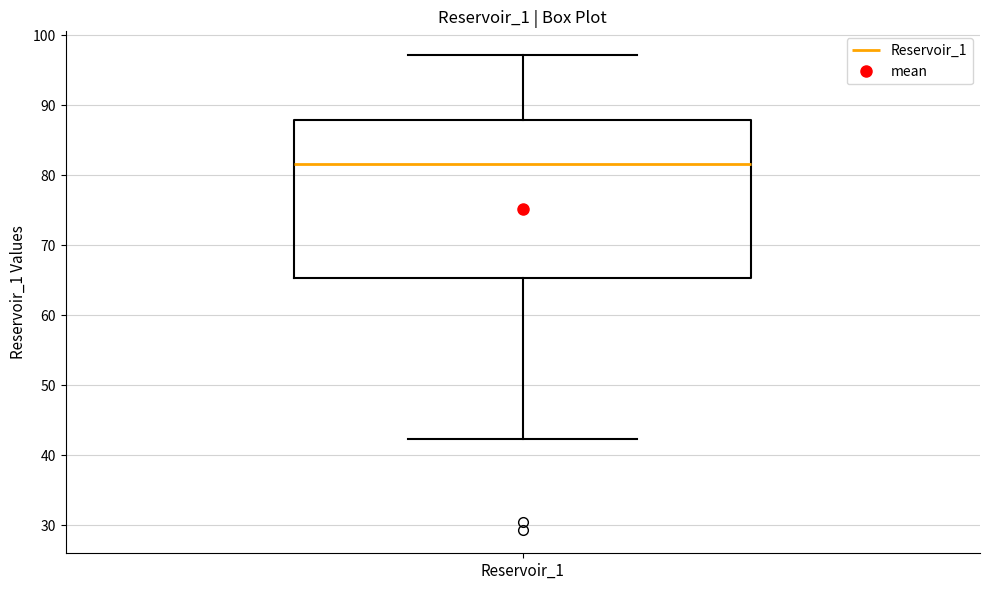

Transcribe this box plot: give where the median line is, the range the box spans, and where the two whiskers end, as read against the y-axis. The values are not printed on the chart, so give them approximately, as read against the axis.

median 82, box 65 to 88, whiskers 42 to 97